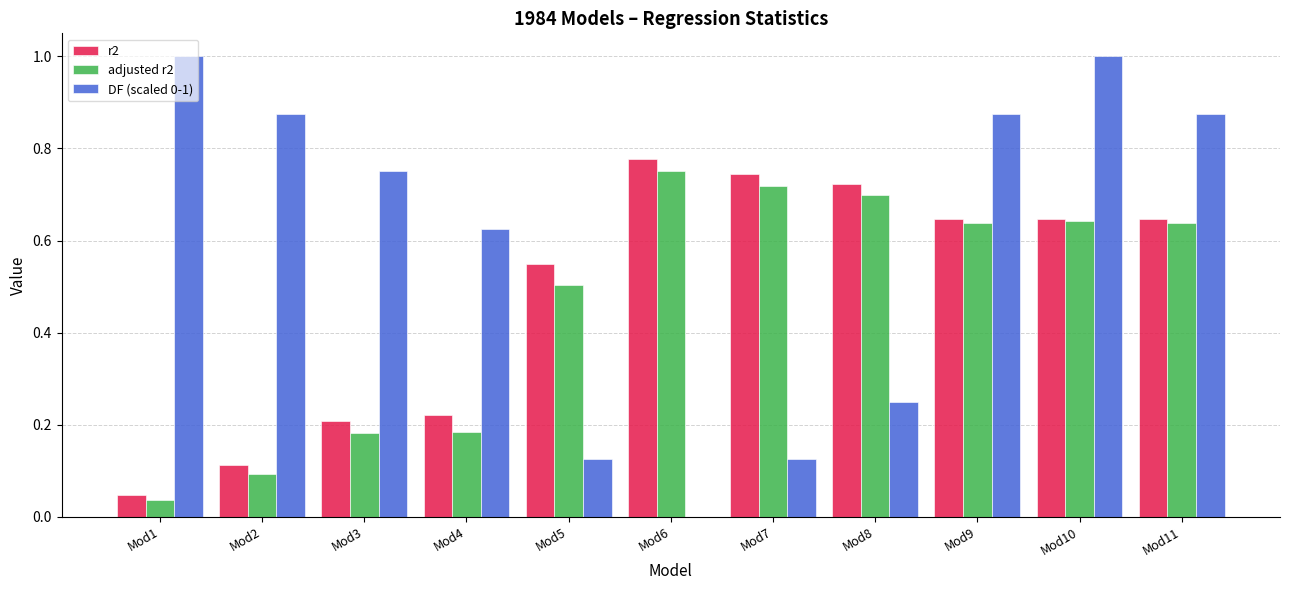

What is the sum of all r2 values?

5.3